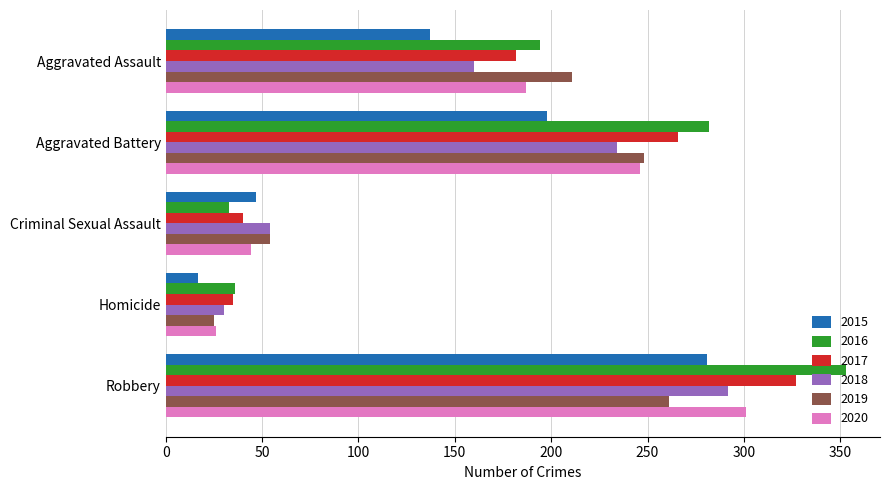

At which label is 2015 closest to 149?

Aggravated Assault